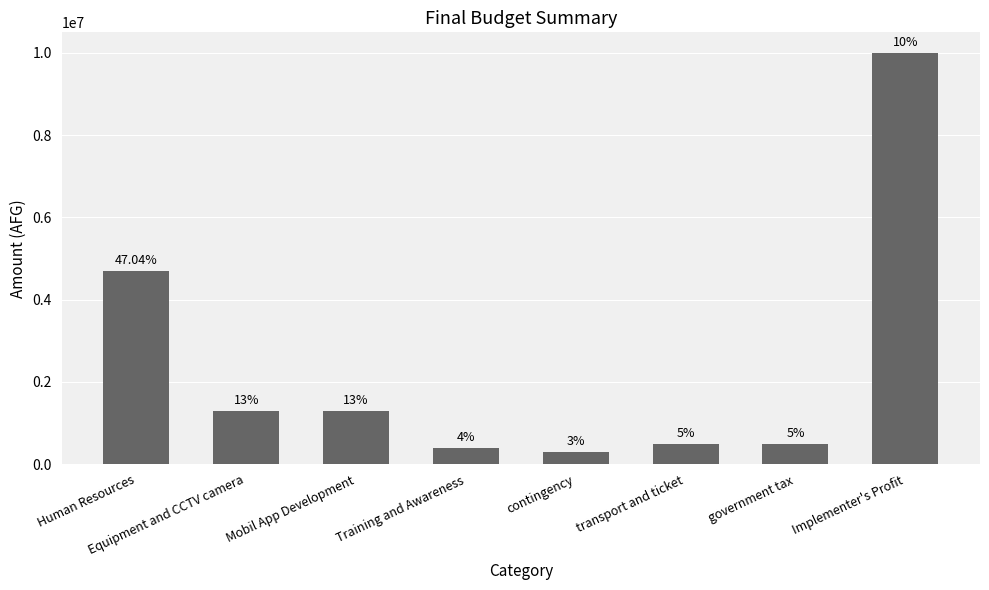

Are the bars horizontal?

No